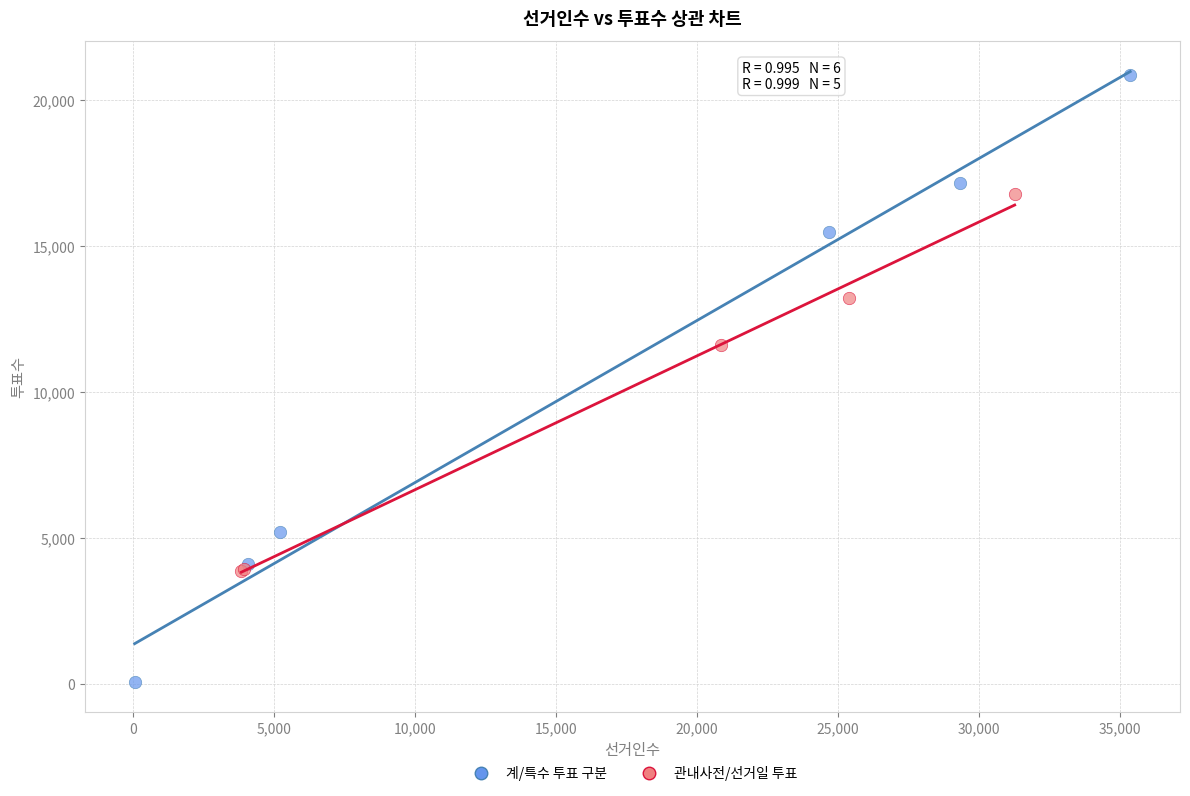

Which series has the largest Y range (max minus min)?

계/특수 투표 구분